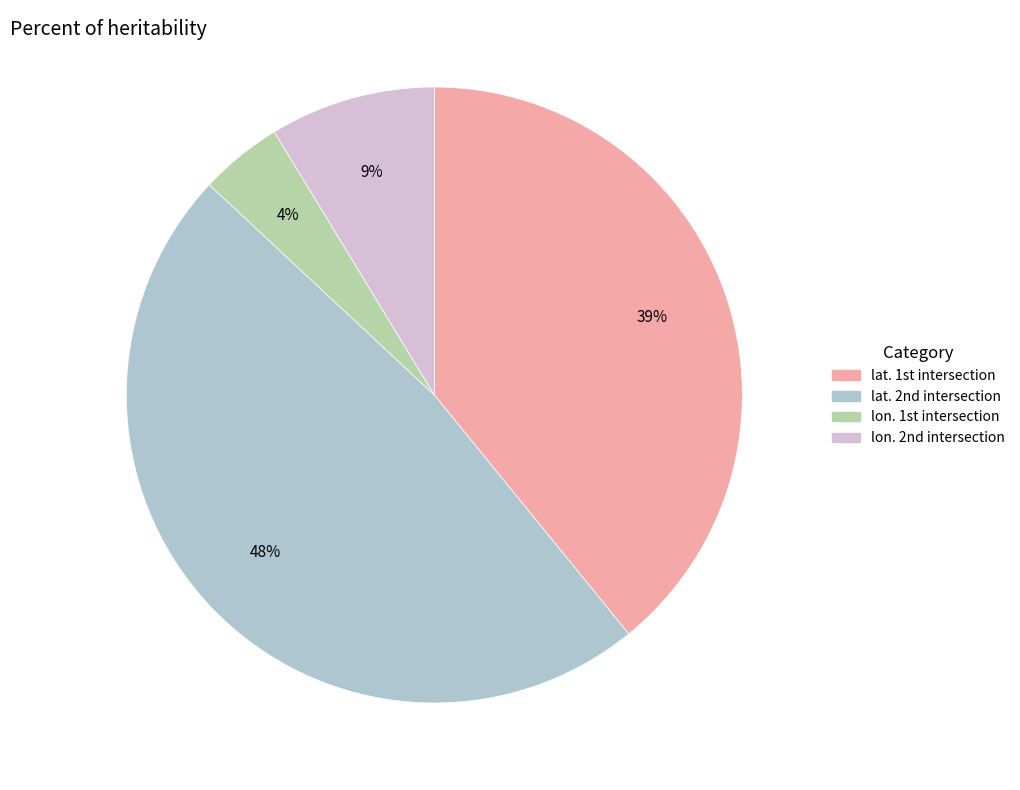

Does any single category account for the majority?

No